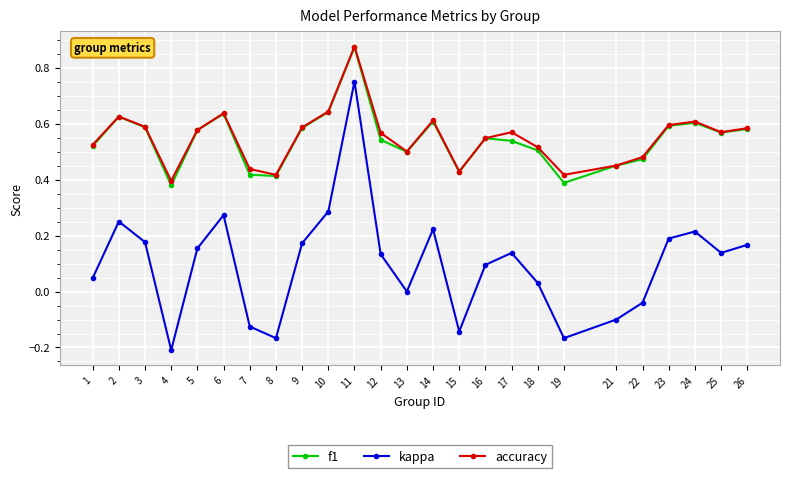

Is it true that accuracy equals 0.4 at 6?

False